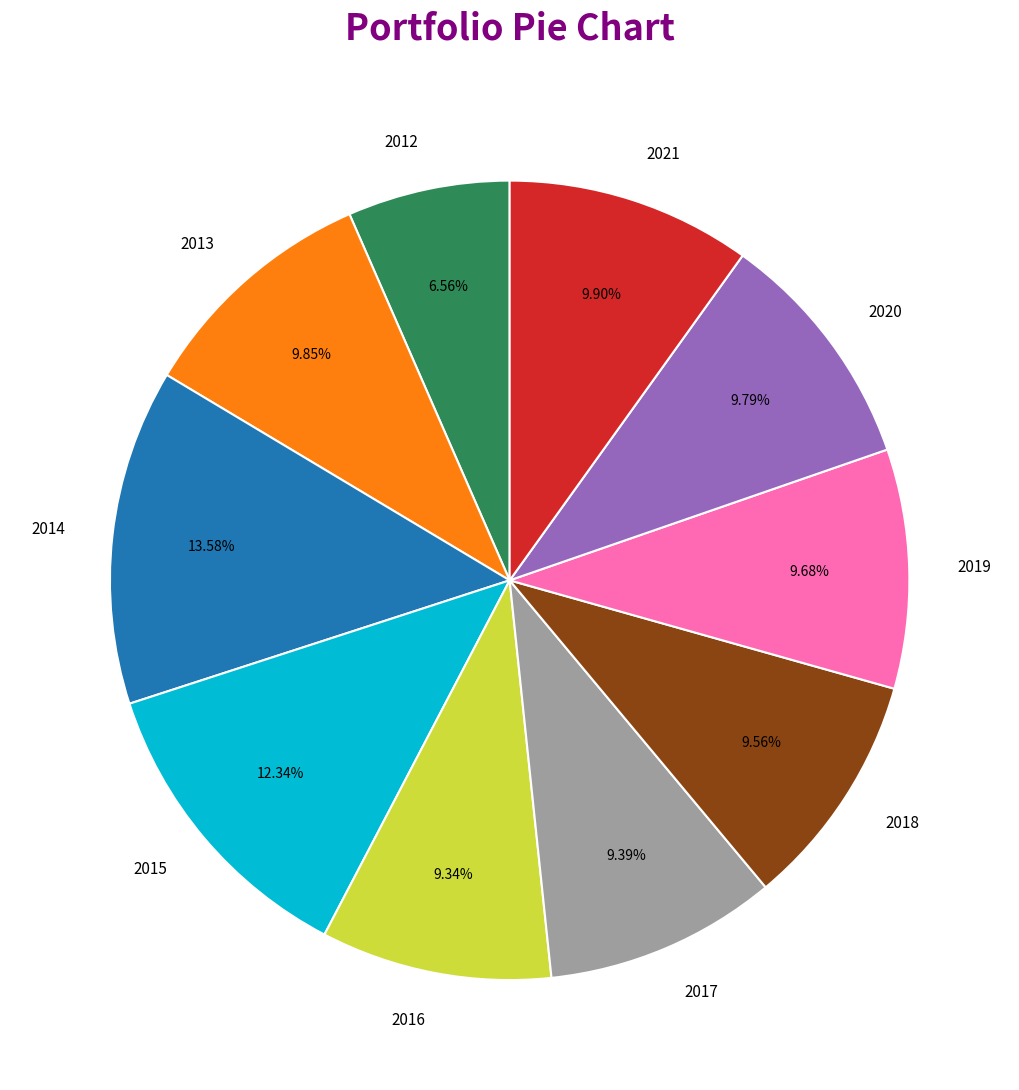

What is the total percentage of 2013 and 2019?

19.5%